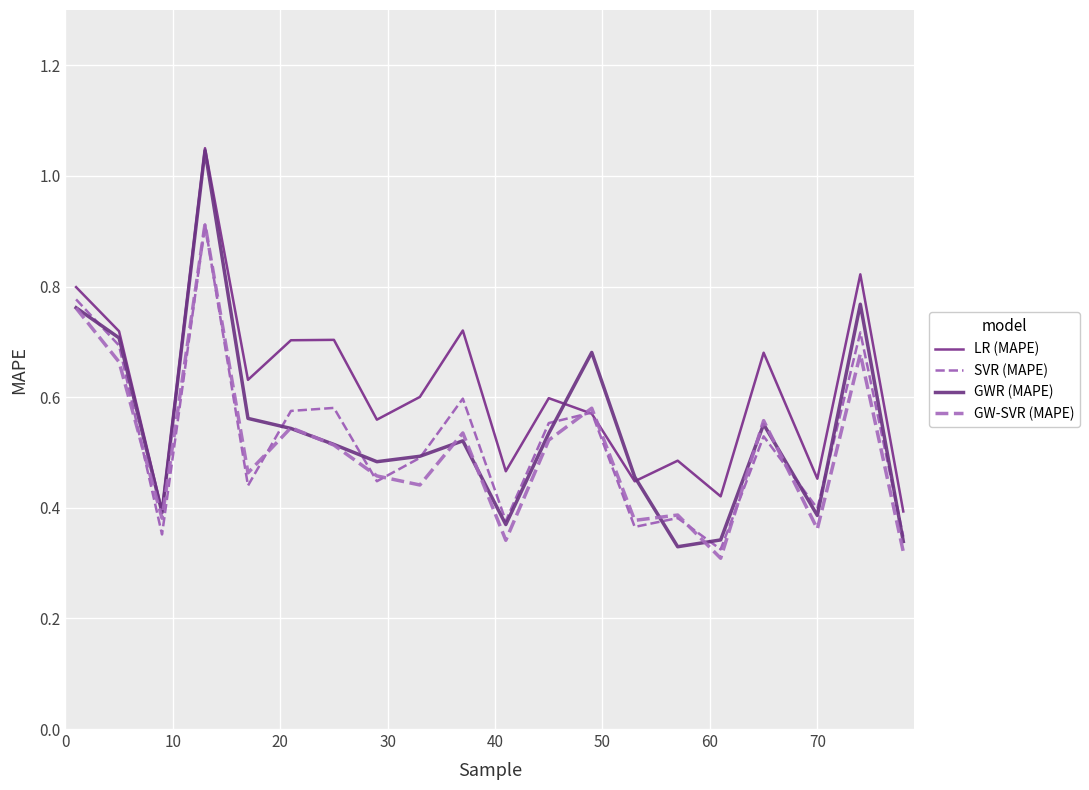

At how many categories does at least one series exceed 0?

20